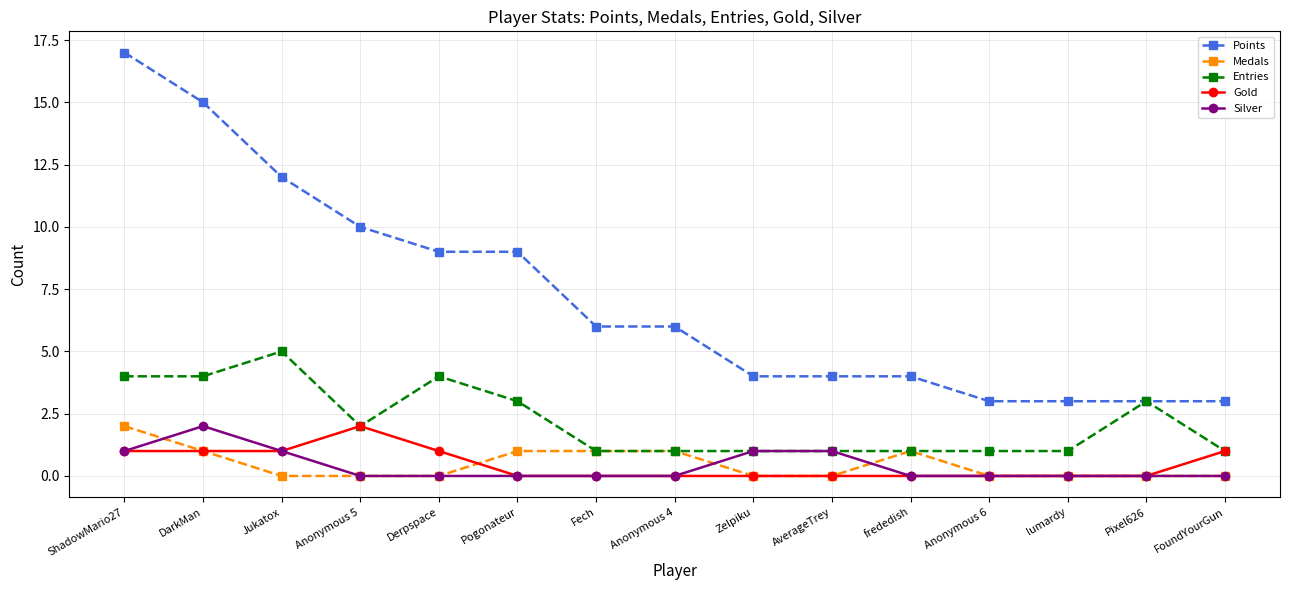

Reading left to right, transcribe all the data shown in this chart.

Points: 17	15	12	10	9	9	6	6	4	4	4	3	3	3	3
Medals: 2	1	0	0	0	1	1	1	0	0	1	0	0	0	0
Entries: 4	4	5	2	4	3	1	1	1	1	1	1	1	3	1
Gold: 1	1	1	2	1	0	0	0	0	0	0	0	0	0	1
Silver: 1	2	1	0	0	0	0	0	1	1	0	0	0	0	0